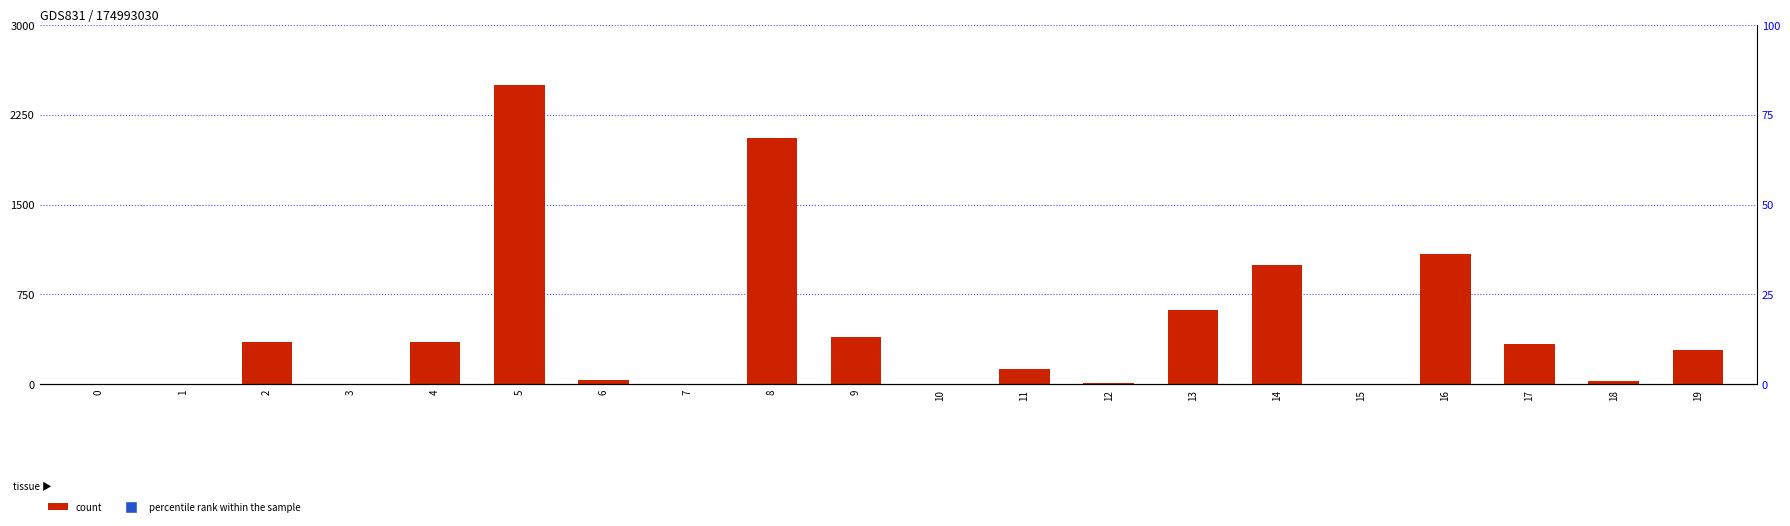

What are all the series names shown in the legend?

count, percentile rank within the sample